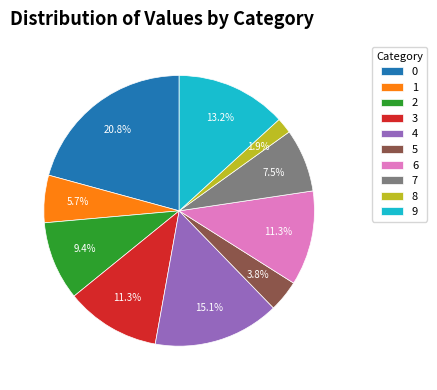

Is there a majority slice in this chart?

No